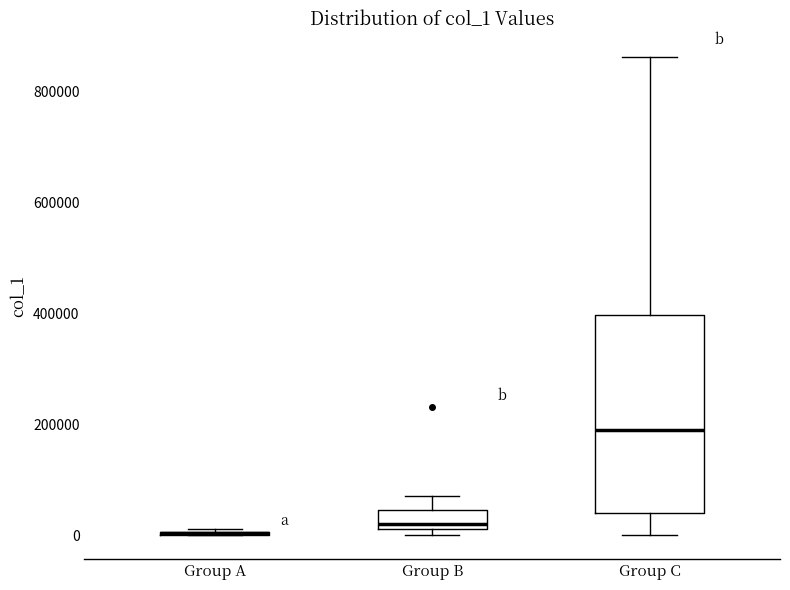

Reading left to right, transcribe this box plot: for each box, give where its median line is, the range the box spans, and where its two whiskers end, as read against the y-axis. The values are not printed on the chart, so give them approximately, as read against the axis.

Group A: box collapsed to a line at 0, whiskers 0 to 20000
Group B: median 20000 (just above the box's lower edge), box 20000 to 40000, whiskers 0 to 60000
Group C: median 180000, box 40000 to 400000, whiskers 0 to 860000